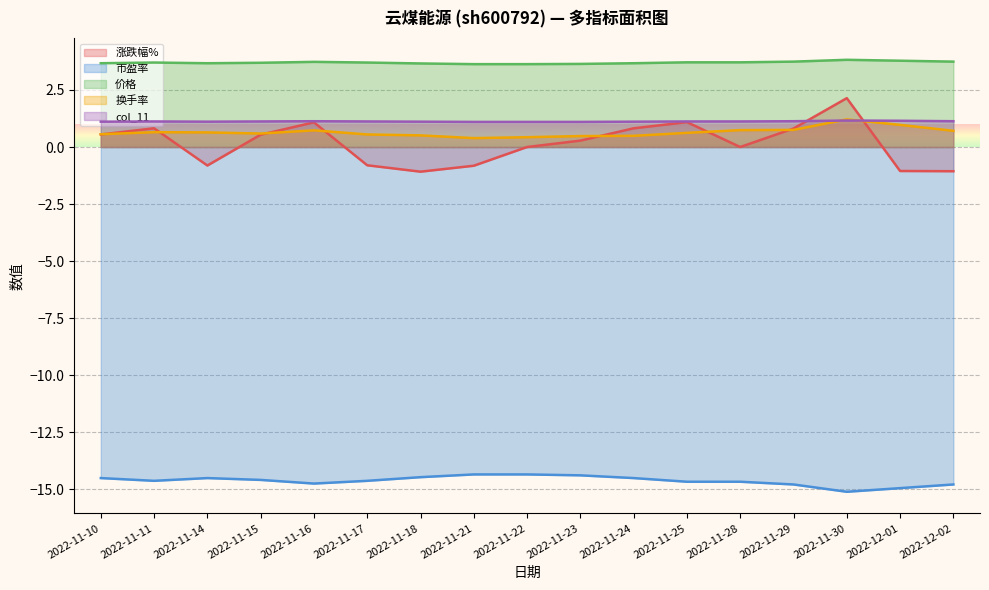

What is the minimum value for 市盈率?

-15.1